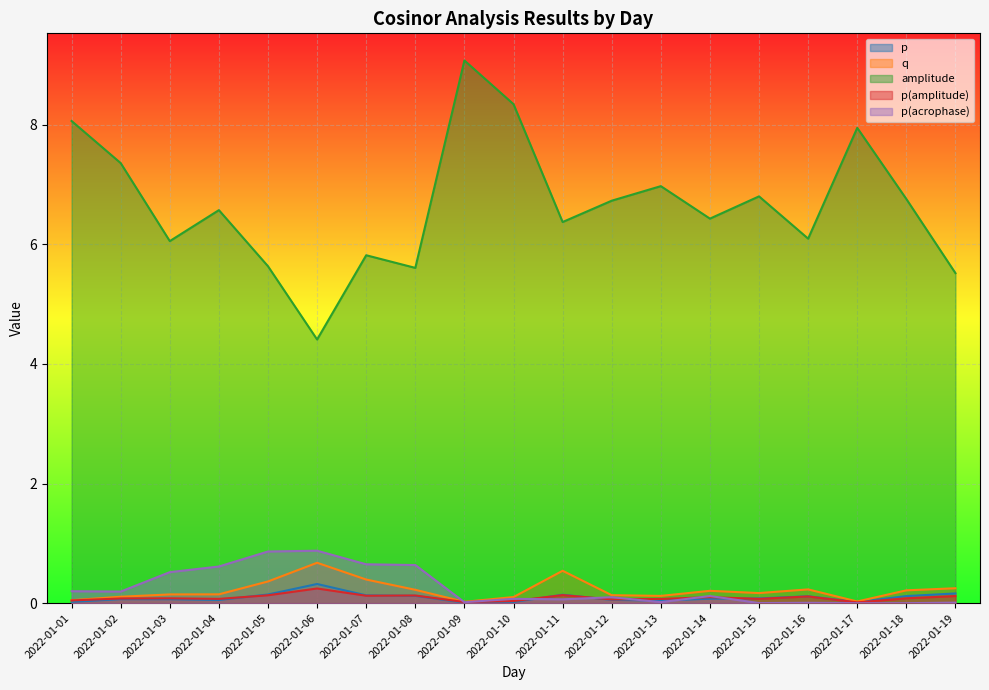

Which series ends up on top after the final intersection of p(acrophase) and q?

q